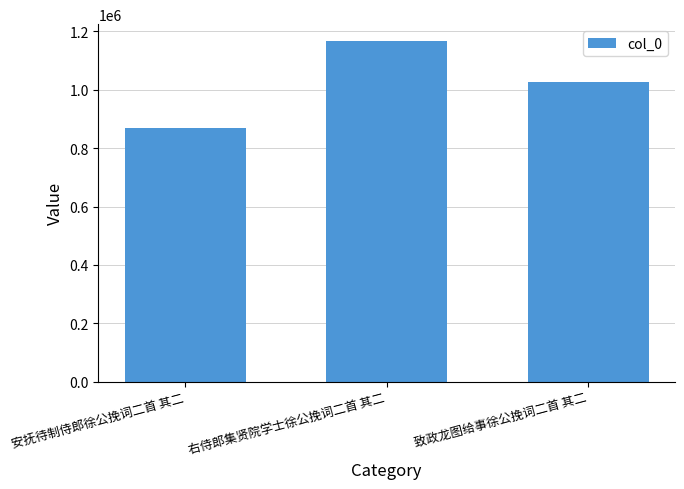

What is the value of the 3rd bar from the left?

1025531